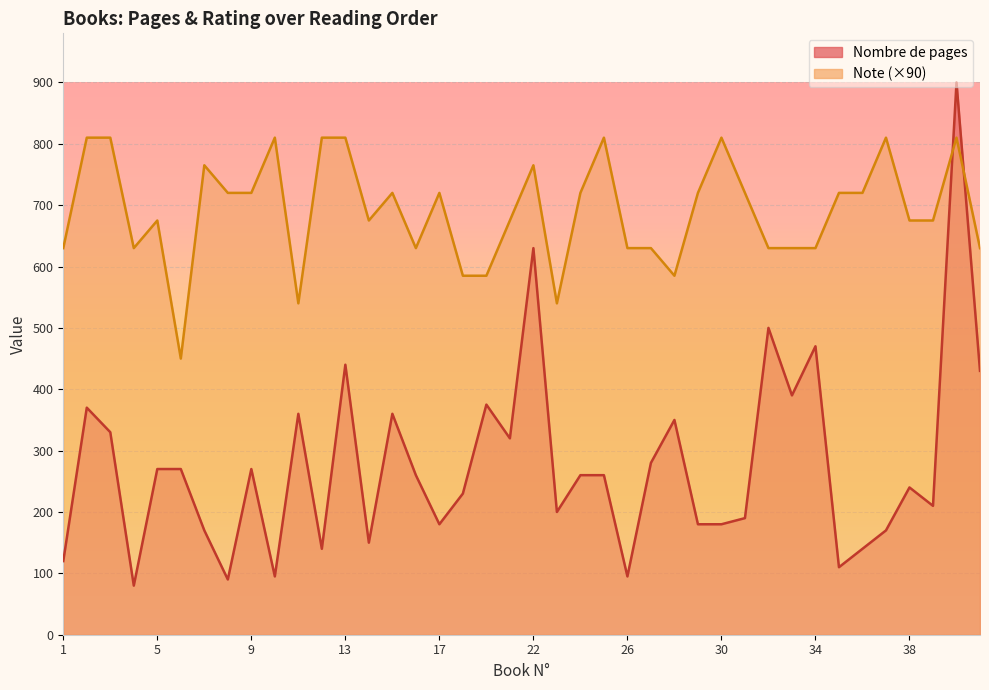

List the series in order of their peak value, highest first.

Nombre de pages, Note